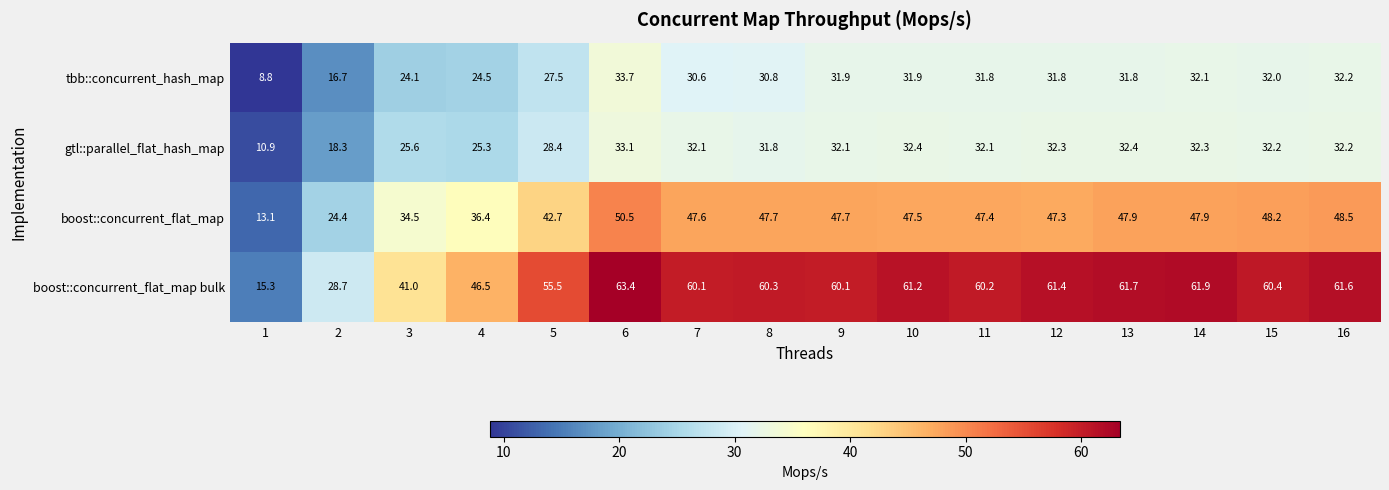

Is it true that gtl::parallel_flat_hash_map equals 12.1 at 7?

False